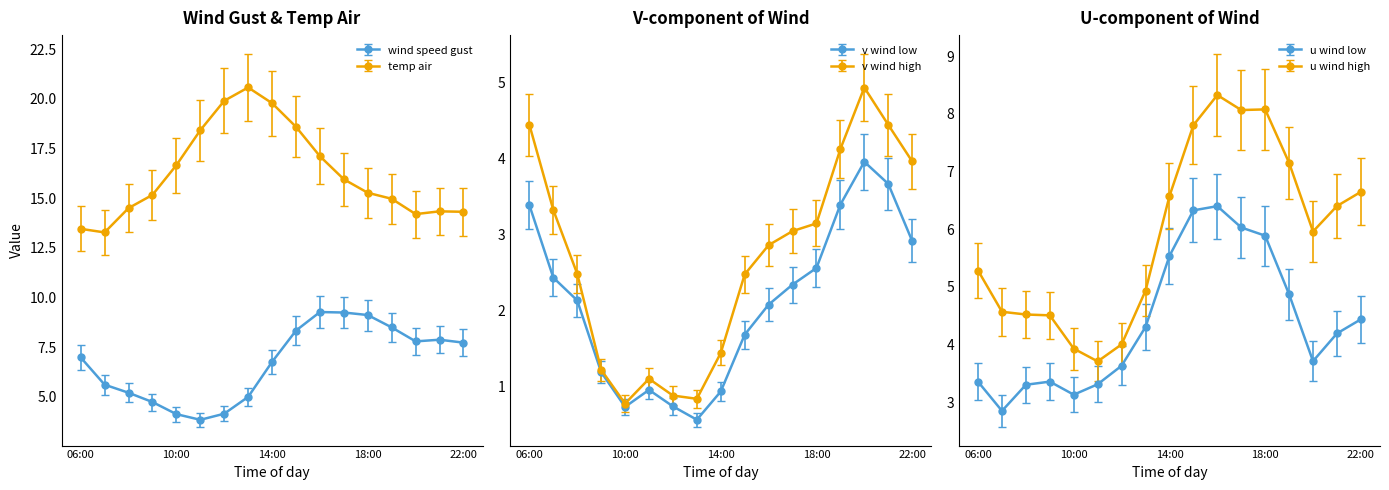

Which series has the largest range (max minus min)?

temp_air